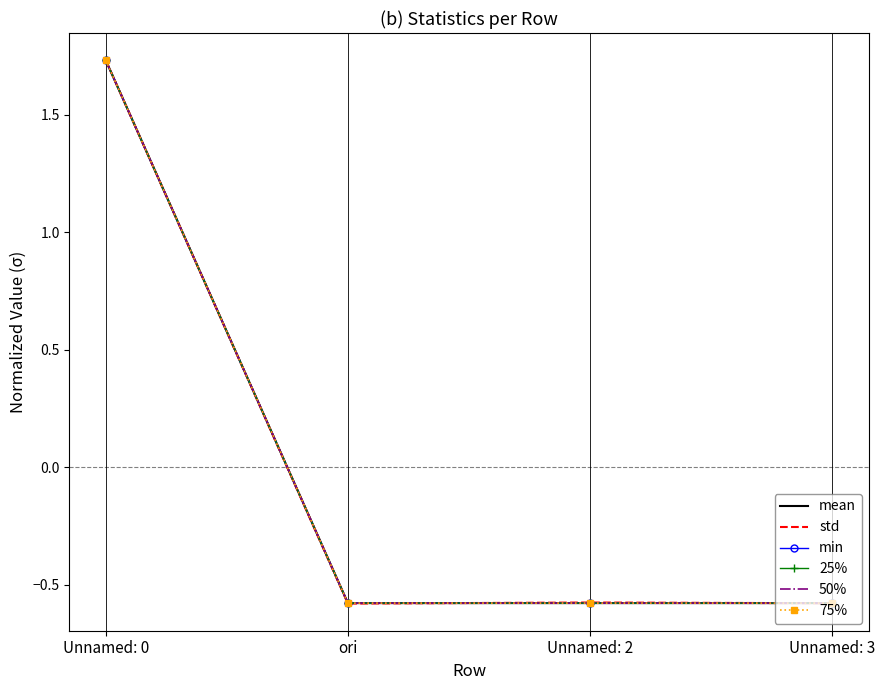

What position from the left is Unnamed: 3?

4